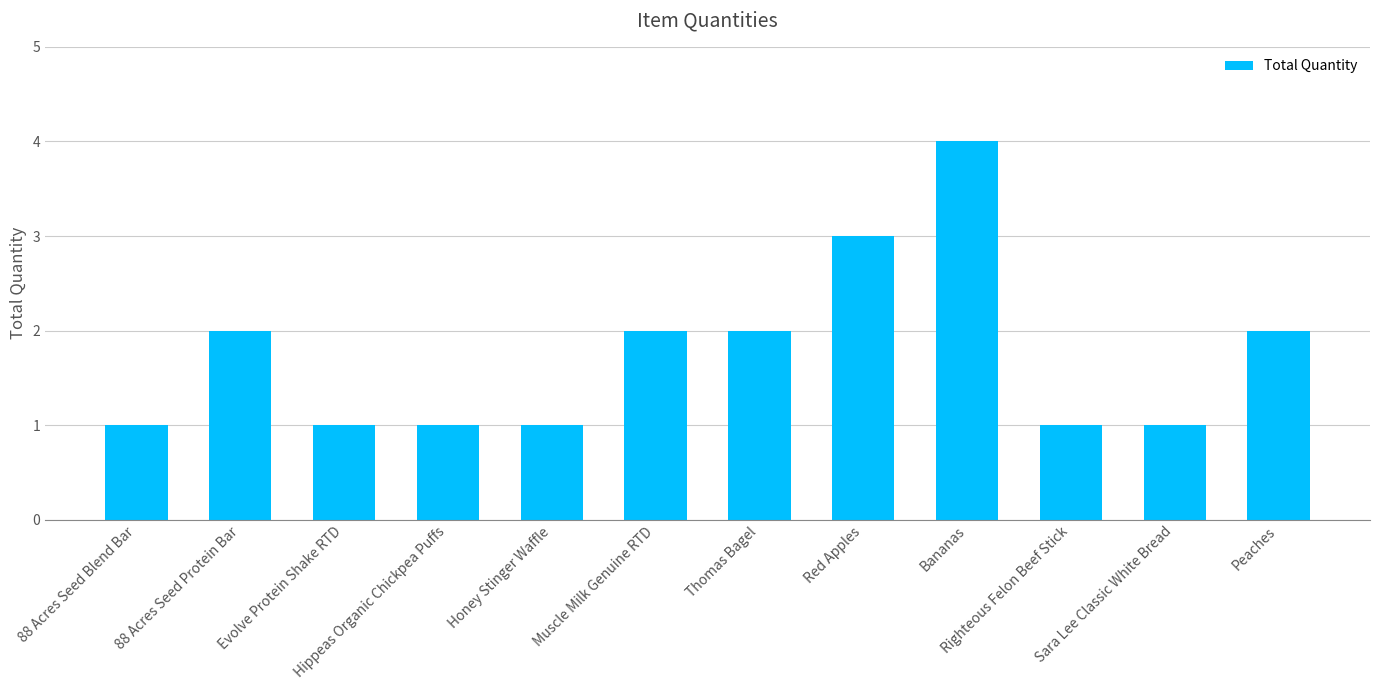

What is the label of the 7th bar from the right?

Muscle Milk Genuine RTD